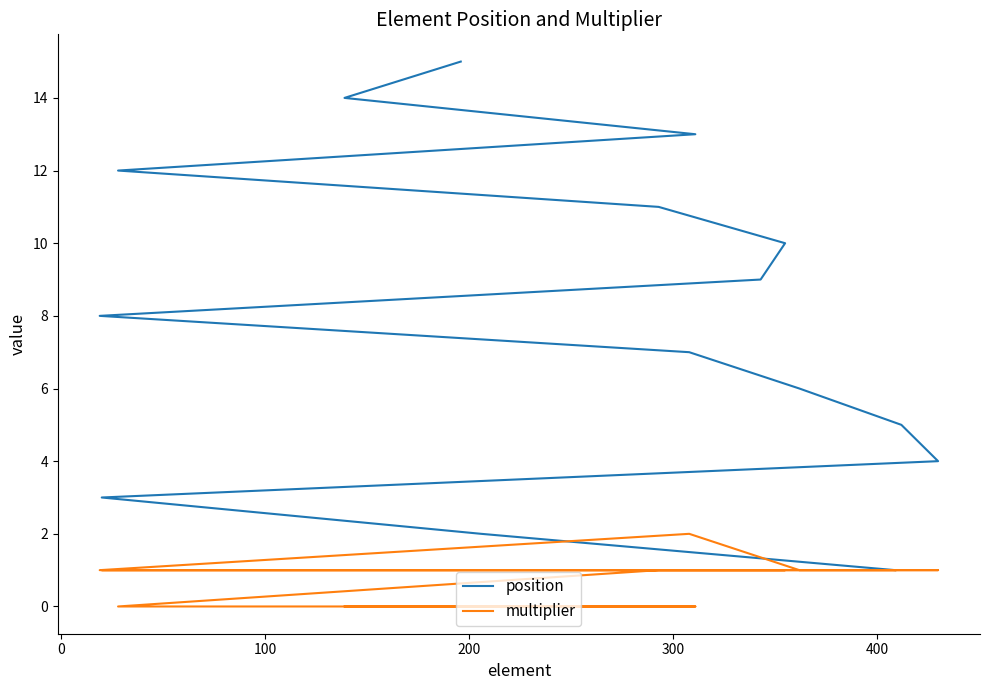

Rank the series by their average value, from lowest to highest.

multiplier, position